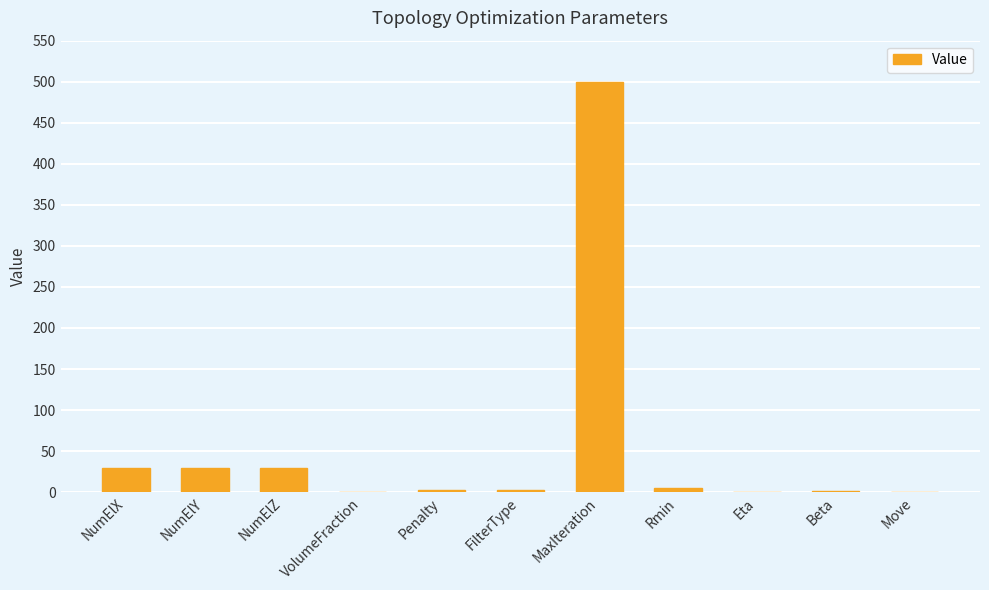

What is the greatest value displayed?

500.0